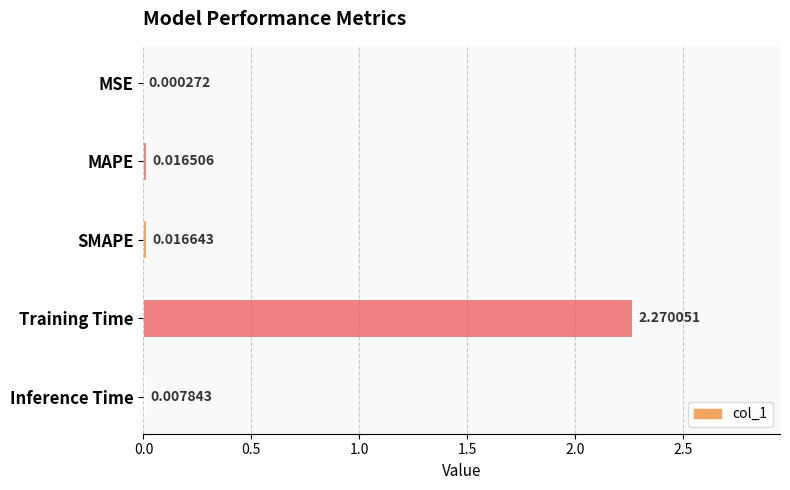

Which label corresponds to the largest value in the chart?

Training Time